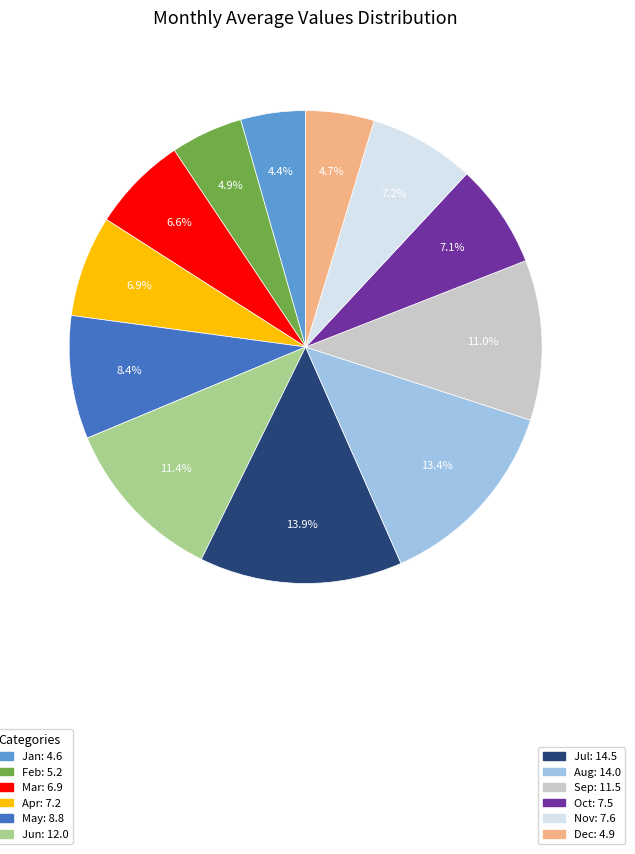

Is there a majority slice in this chart?

No